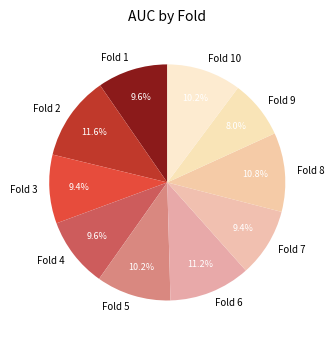

Which has a higher value, Fold 4 or Fold 6?

Fold 6